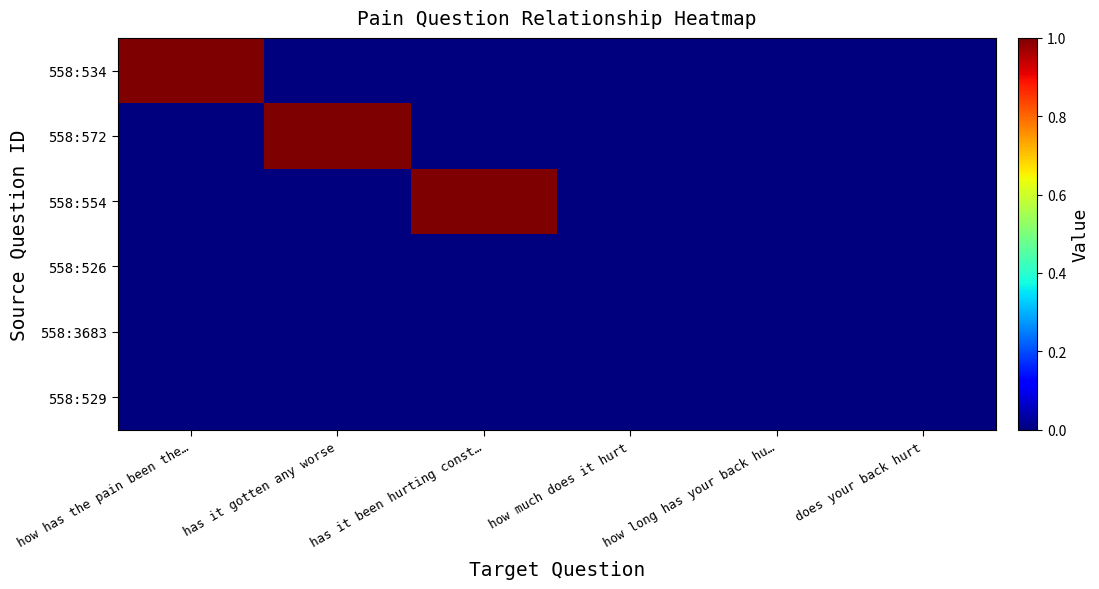

Reading right to left, extract all data points from this chart.

558:534: does your back hurt=0	how long has your back hu…=0	how much does it hurt=0	has it been hurting const…=0	has it gotten any worse=0	how has the pain been the…=1
558:572: does your back hurt=0	how long has your back hu…=0	how much does it hurt=0	has it been hurting const…=0	has it gotten any worse=1	how has the pain been the…=0
558:554: does your back hurt=0	how long has your back hu…=0	how much does it hurt=0	has it been hurting const…=1	has it gotten any worse=0	how has the pain been the…=0
558:526: does your back hurt=0	how long has your back hu…=0	how much does it hurt=0	has it been hurting const…=0	has it gotten any worse=0	how has the pain been the…=0
558:3683: does your back hurt=0	how long has your back hu…=0	how much does it hurt=0	has it been hurting const…=0	has it gotten any worse=0	how has the pain been the…=0
558:529: does your back hurt=0	how long has your back hu…=0	how much does it hurt=0	has it been hurting const…=0	has it gotten any worse=0	how has the pain been the…=0